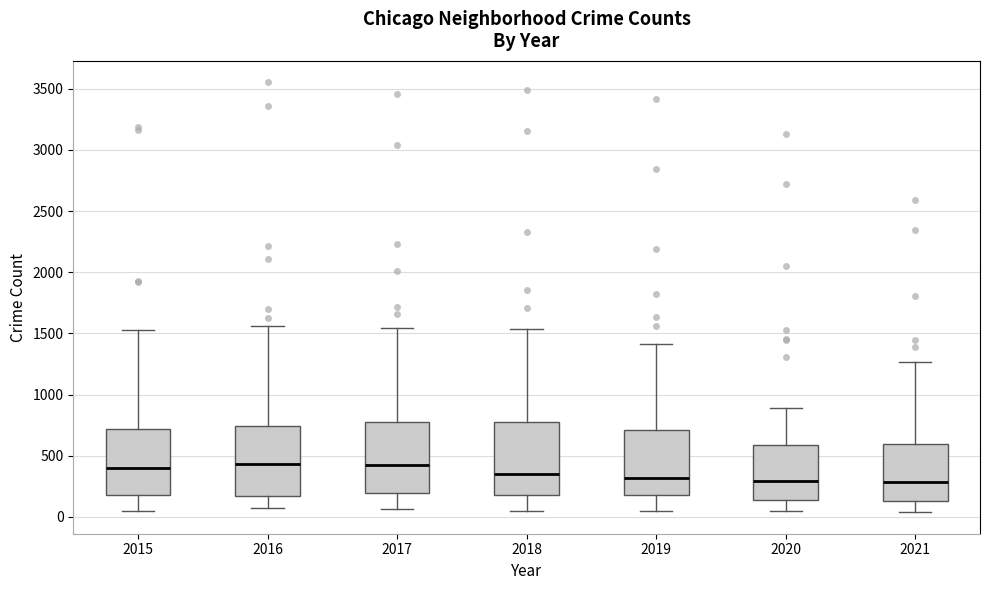

Reading left to right, transcribe this box plot: for each box, give where its median line is, the range the box spans, and where its two whiskers end, as read against the y-axis. The values are not printed on the chart, so give them approximately, as read against the axis.

2015: median 400, box 200 to 700, whiskers 50 to 1550
2016: median 450, box 150 to 750, whiskers 50 to 1550
2017: median 400, box 200 to 800, whiskers 50 to 1550
2018: median 350, box 200 to 800, whiskers 50 to 1550
2019: median 300, box 200 to 700, whiskers 50 to 1400
2020: median 300, box 150 to 600, whiskers 50 to 900
2021: median 300, box 150 to 600, whiskers 50 to 1250